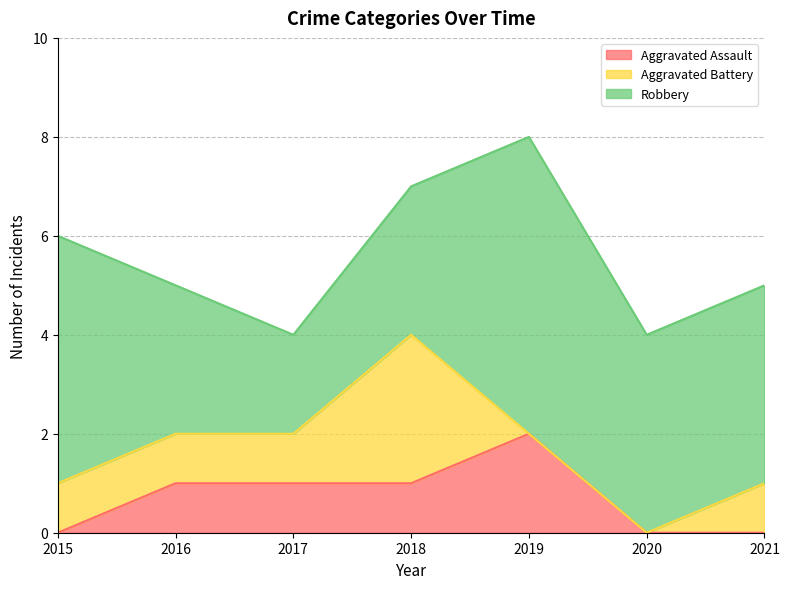

At which category does the chart reach its minimum across all series?

2015